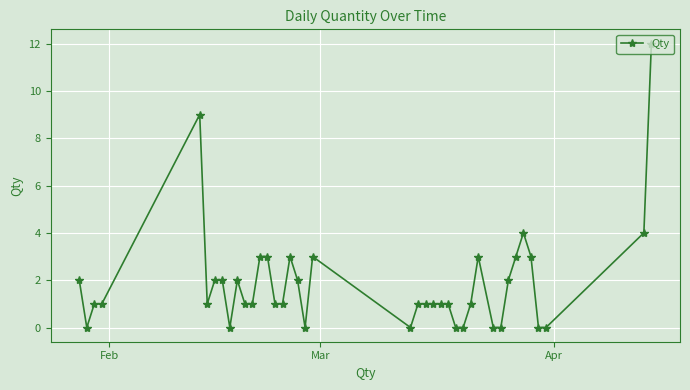

What is the value of the 25th point from the left?

1